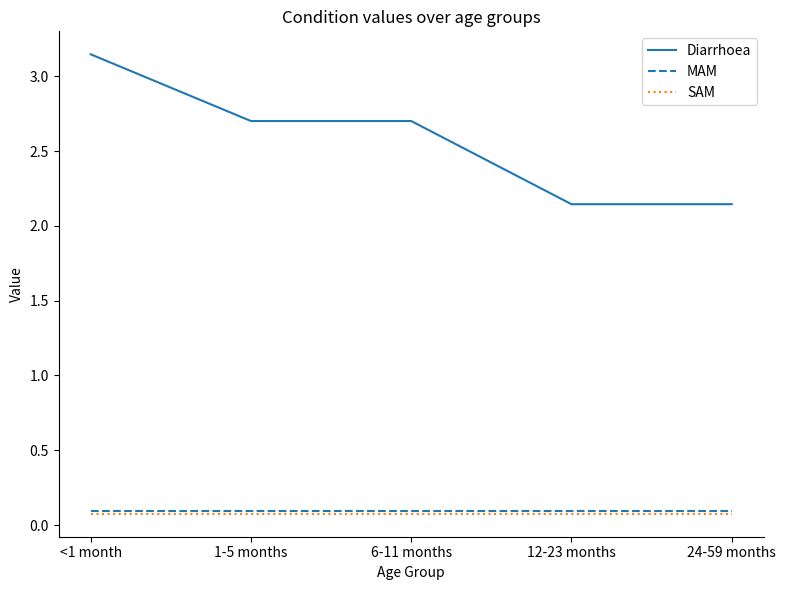

True or false: Diarrhoea and MAM cross at least once.

False